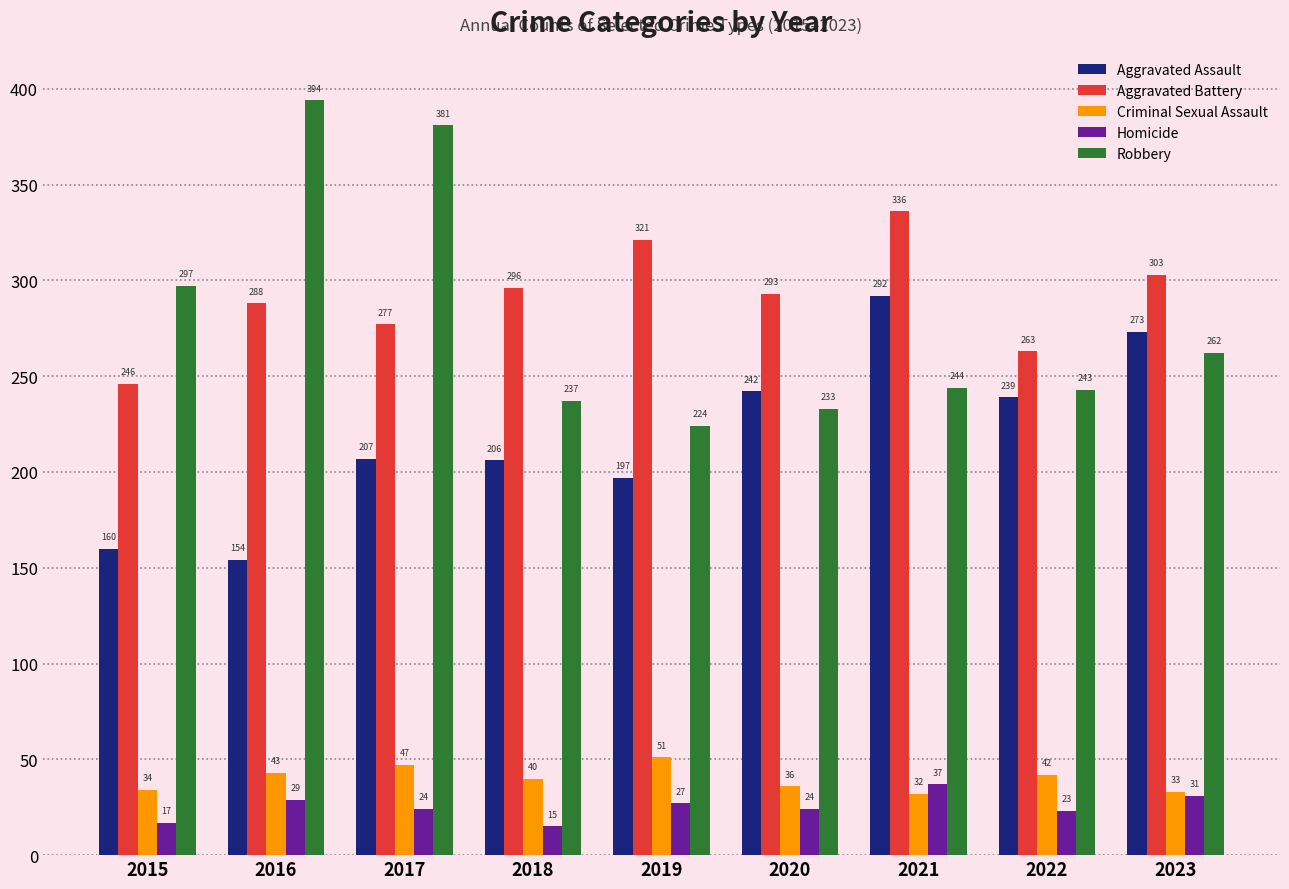

The value of Criminal Sexual Assault at 2022 is 42. True or false?

True